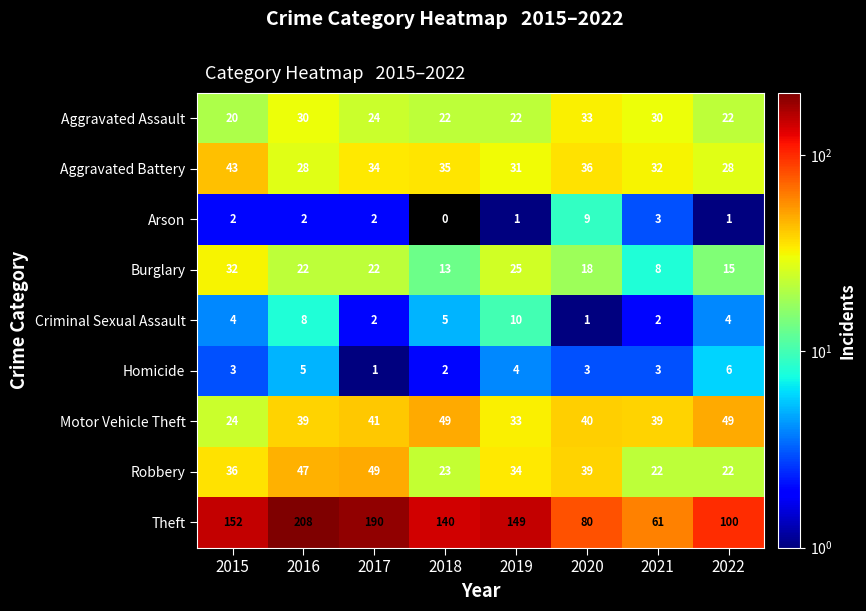

Rank the series at 2020 from lowest to highest value.

Criminal Sexual Assault, Homicide, Arson, Burglary, Aggravated Assault, Aggravated Battery, Robbery, Motor Vehicle Theft, Theft